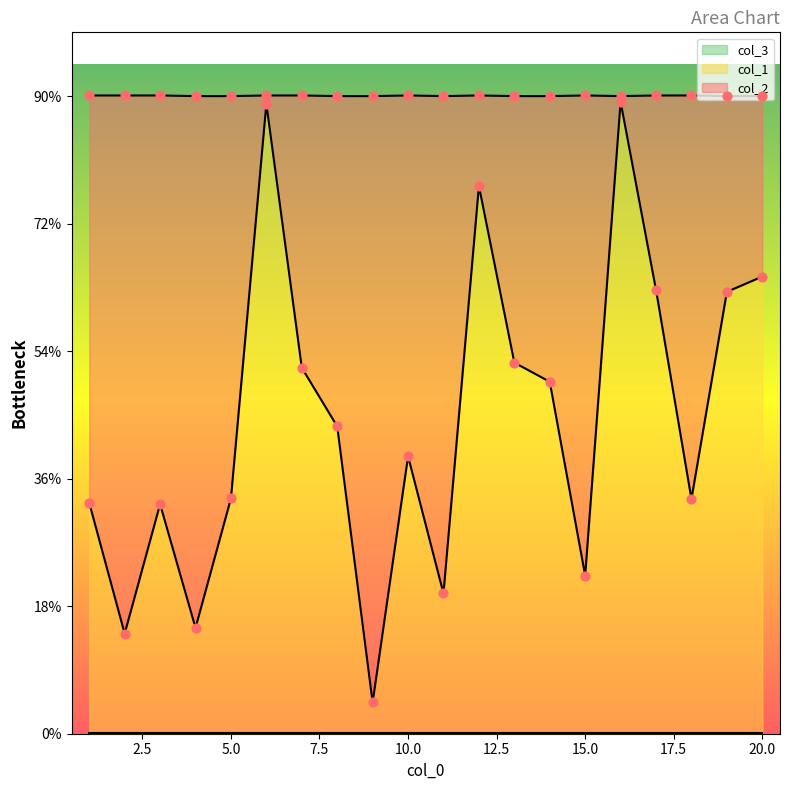

Is the value of col_1 at 7 greater than the value of col_2 at 10?

No